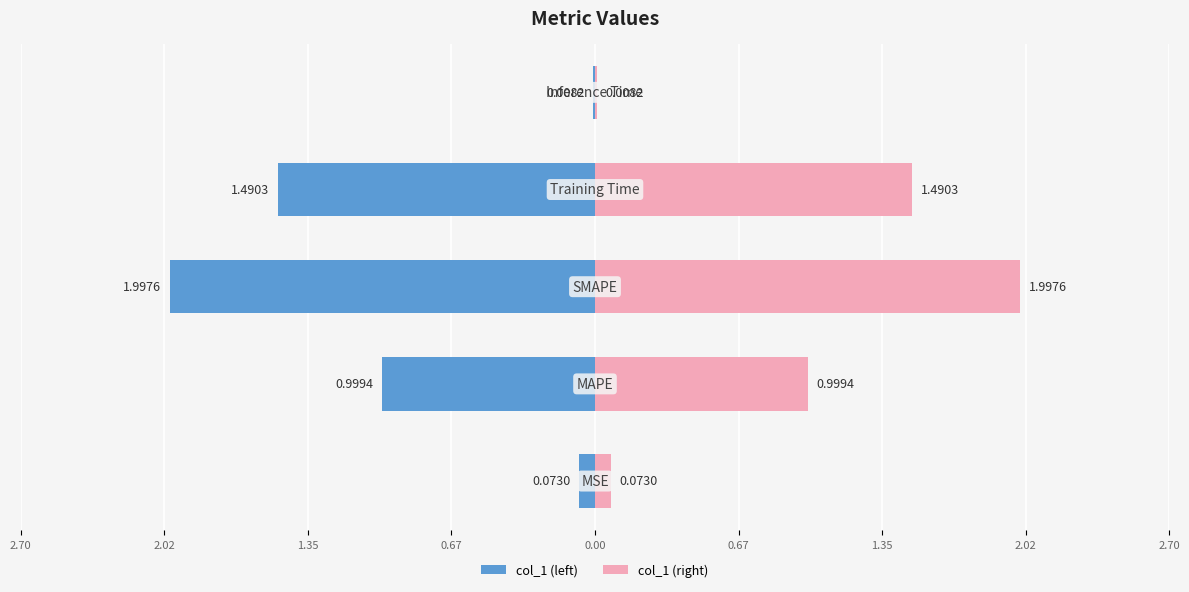

How many distinct data groups are displayed?

1